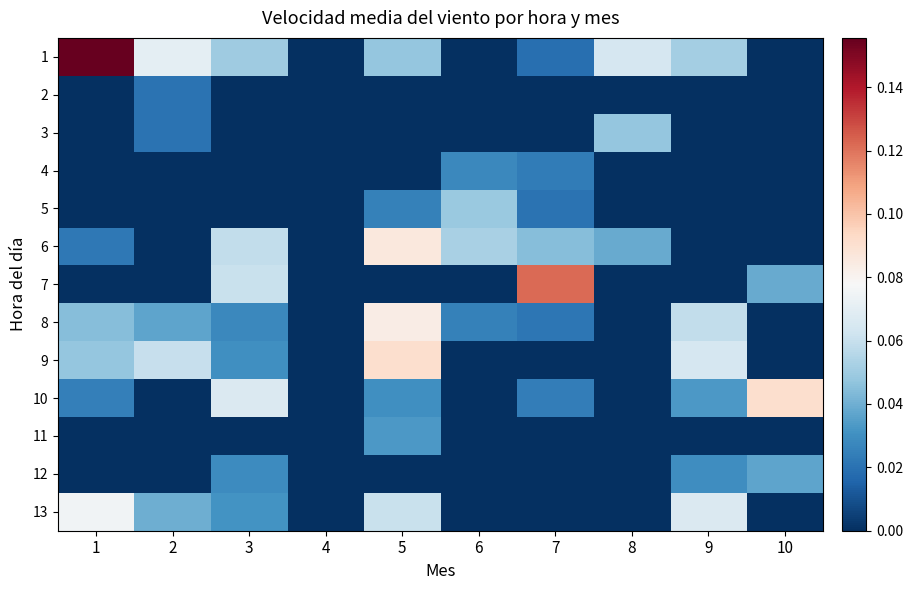

Rank the series at 4 from highest to lowest value.

1, 2, 3, 4, 5, 6, 7, 8, 9, 10, 11, 12, 13